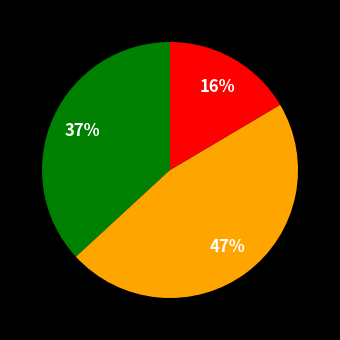

How many segments does this pie chart have?

3